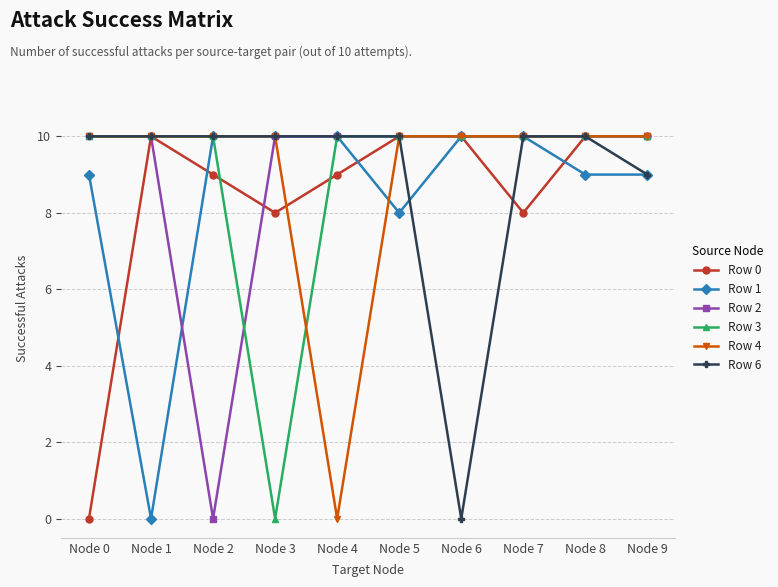

Which category has the lowest value in the Row 2 series?

Node 2